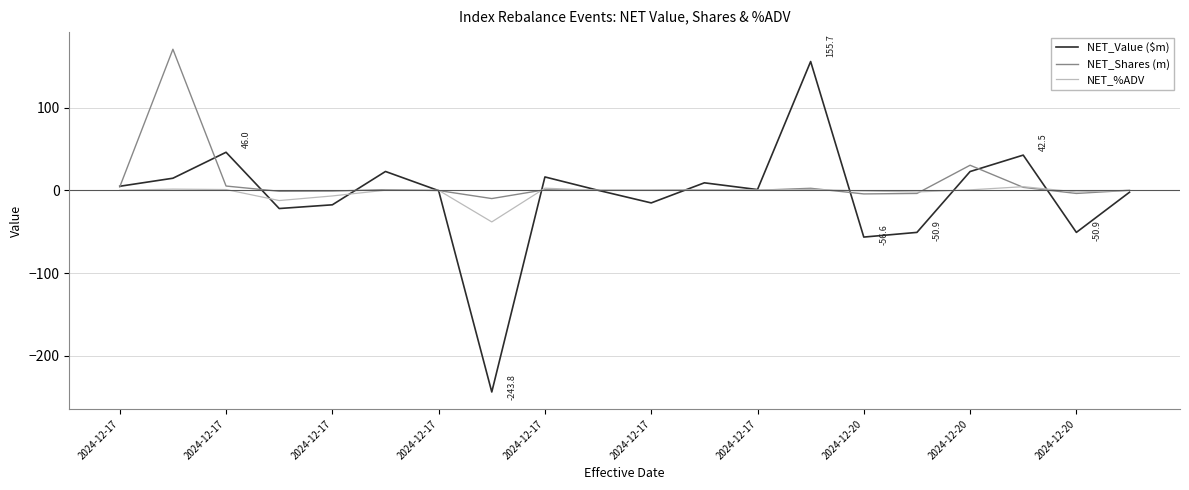

What is the average value of the NET_Shares (m) series?

9.7